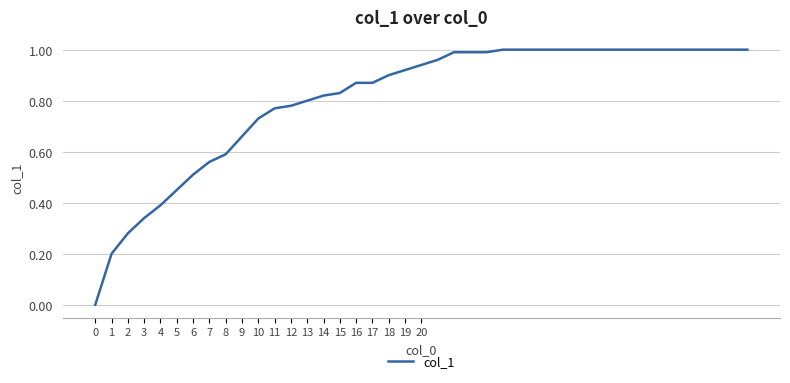

What is the value of the 15th point from the left?

0.8